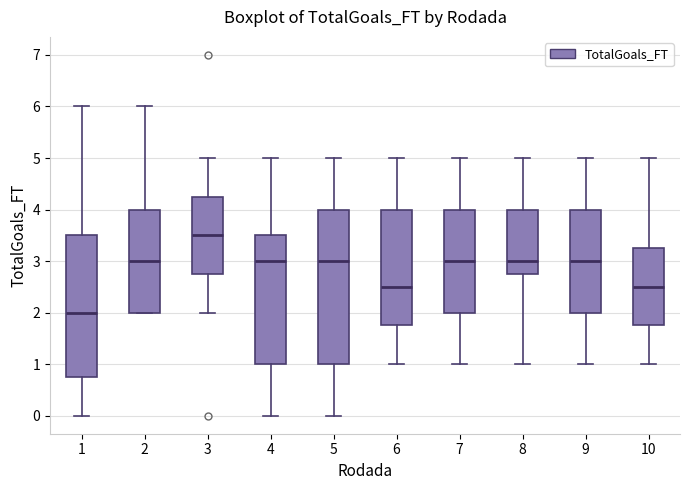

Reading left to right, read every box against the y-axis: the position of its median line, the range the box covers, and the ends of its whiskers. The values are not printed on the chart, so give them approximately, as read against the axis.

1: median 2.0, box 0.8 to 3.5, whiskers 0.0 to 6.0
2: median 3.0, box 2.0 to 4.0, whiskers 2.0 to 6.0
3: median 3.5, box 2.8 to 4.3, whiskers 2.0 to 5.0
4: median 3.0, box 1.0 to 3.5, whiskers 0.0 to 5.0
5: median 3.0, box 1.0 to 4.0, whiskers 0.0 to 5.0
6: median 2.5, box 1.8 to 4.0, whiskers 1.0 to 5.0
7: median 3.0, box 2.0 to 4.0, whiskers 1.0 to 5.0
8: median 3.0, box 2.8 to 4.0, whiskers 1.0 to 5.0
9: median 3.0, box 2.0 to 4.0, whiskers 1.0 to 5.0
10: median 2.5, box 1.8 to 3.3, whiskers 1.0 to 5.0